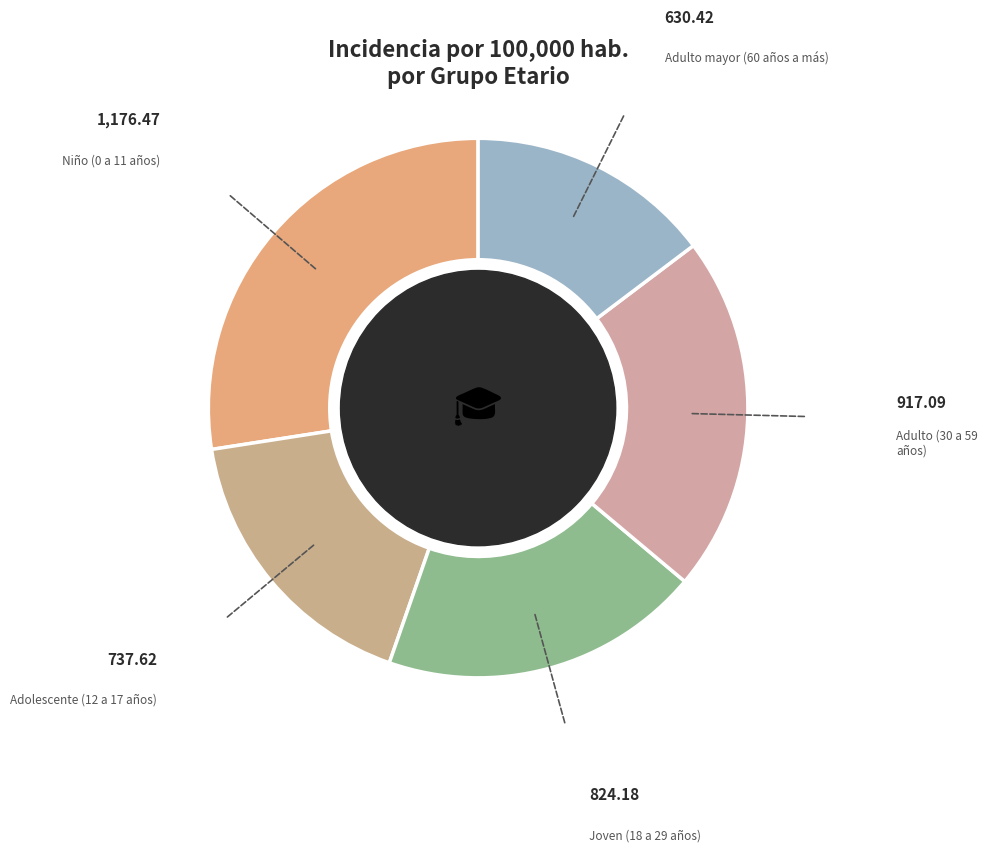

Between Adolescente (12 a 17 años) and Joven (18 a 29 años), which is larger?

Joven (18 a 29 años)